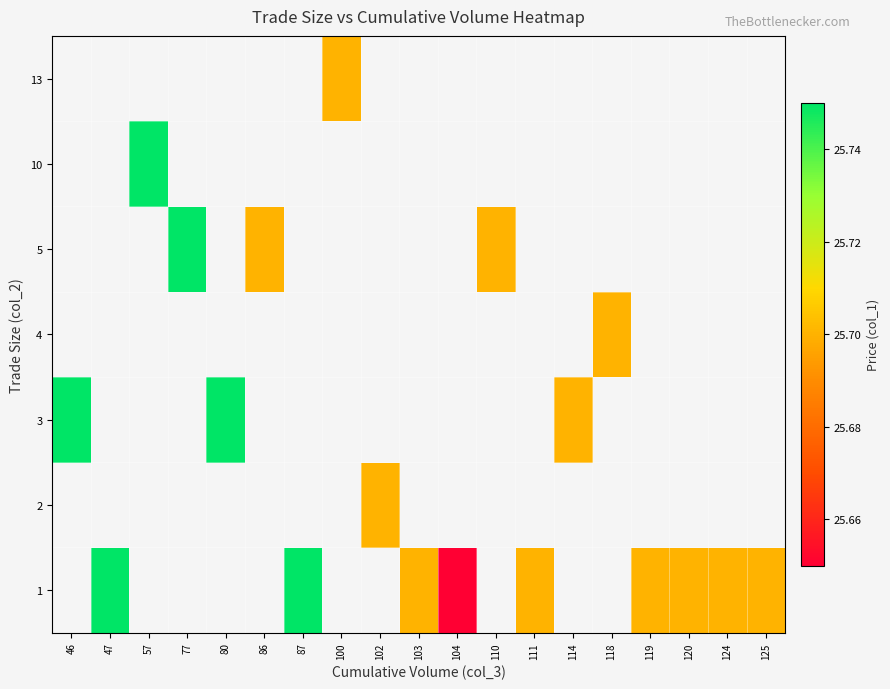

What is the difference between the maximum and minimum values in the 3 series?

0.1